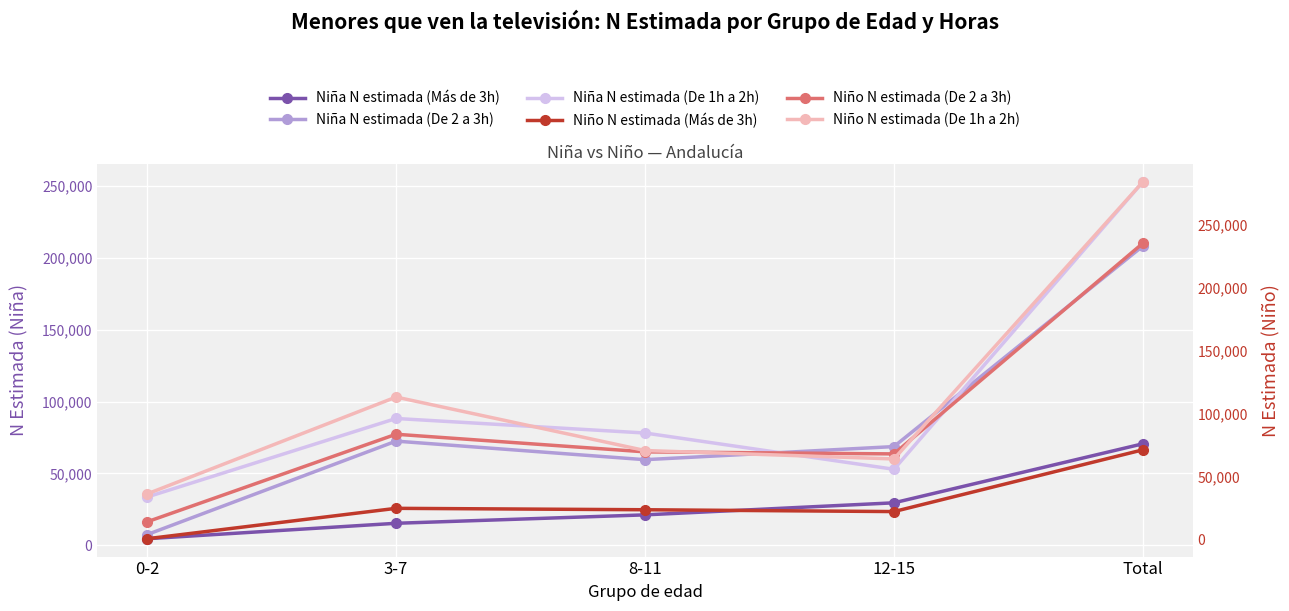

Reading left to right, list all the values displayed in this chart.

Niña N estimada (Más de 3h): 4572	15330	21191	29582	70676
Niña N estimada (De 2 a 3h): 7469	72540	59614	68736	208359
Niña N estimada (De 1h a 2h): 33615	88302	78187	52935	253039
Niño N estimada (Más de 3h): 625	24815	23691	22229	71360
Niño N estimada (De 2 a 3h): 14092	83751	69745	68114	235703
Niño N estimada (De 1h a 2h): 36276	113337	70798	64101	284512